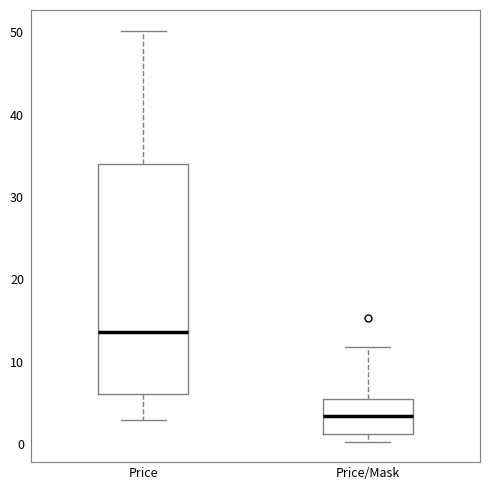

Where does the upper whisker of the box for Price end on the y-axis? The values are not printed on the chart, so give them approximately, as read against the axis.

50